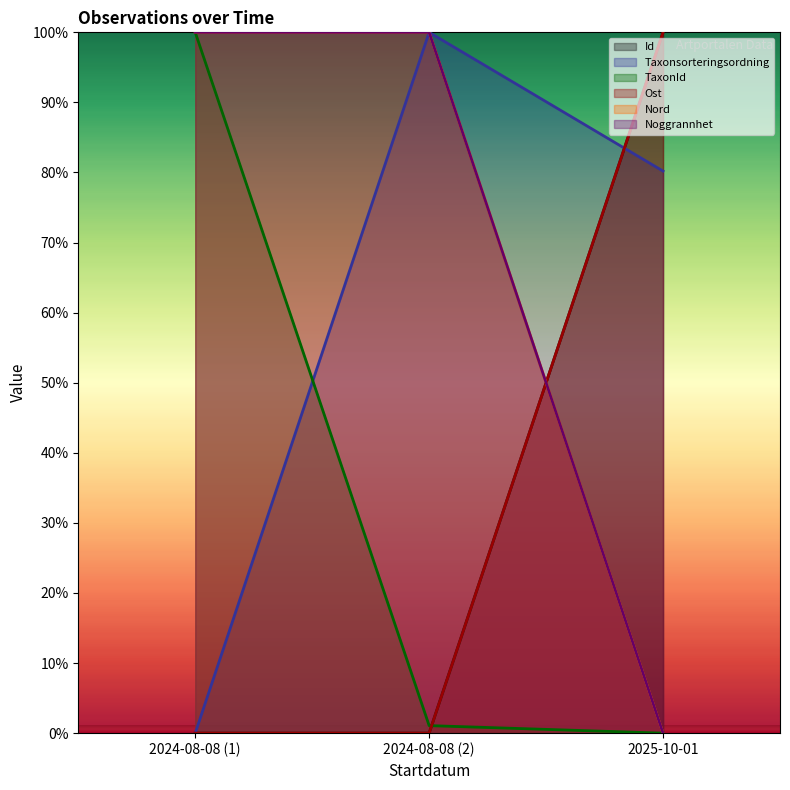

Between 2024-08-08 (1) and 2025-10-01, which series saw the biggest shift?

Id